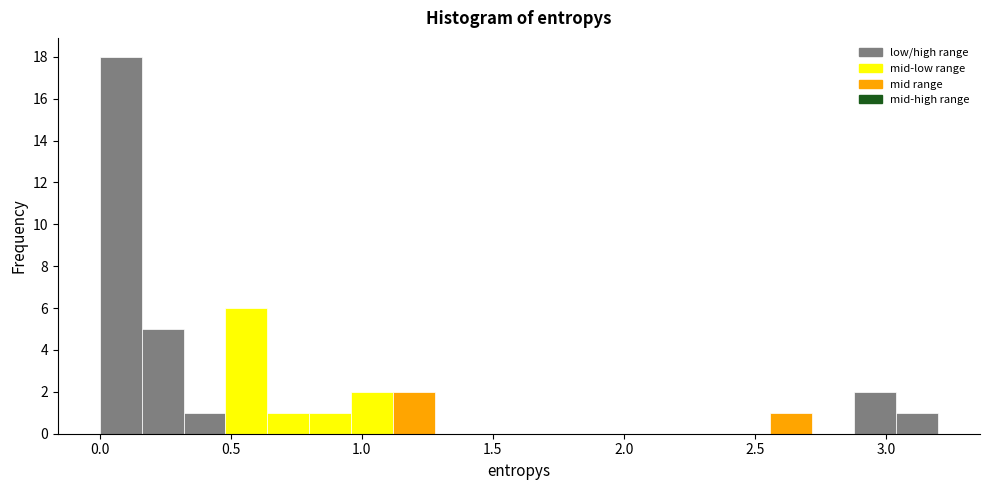

Read against the x-axis, roughly where is the centre of the tallest bar?

0.10